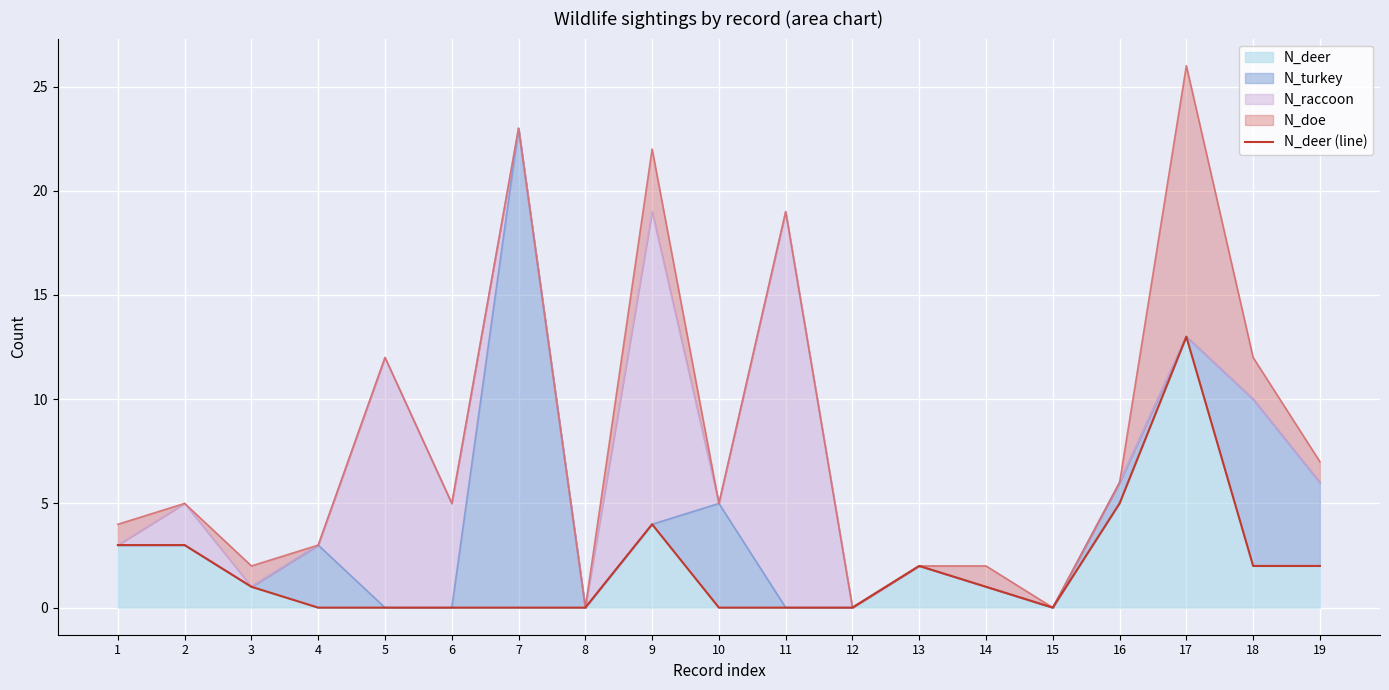

Reading left to right, transcribe all the data shown in this chart.

3	3	1	0	0	0	0	0	4	0	0	0	2	1	0	5	13	2	2